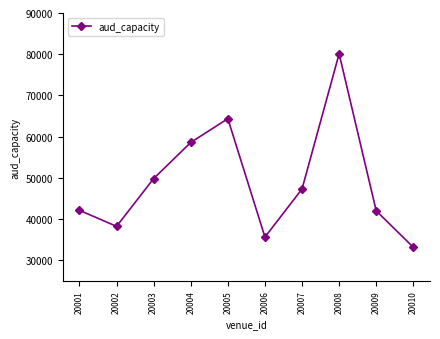

Is it true that the value at 20002 is 14674?

False